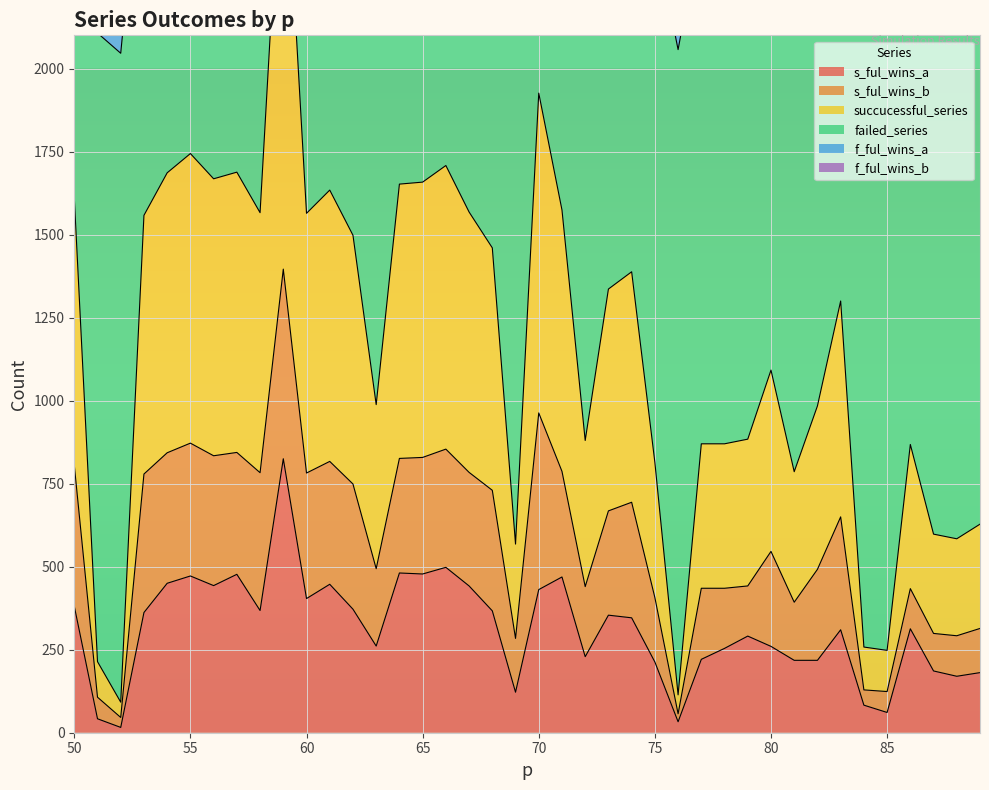

What is the maximum value for s_ful_wins_a?

825